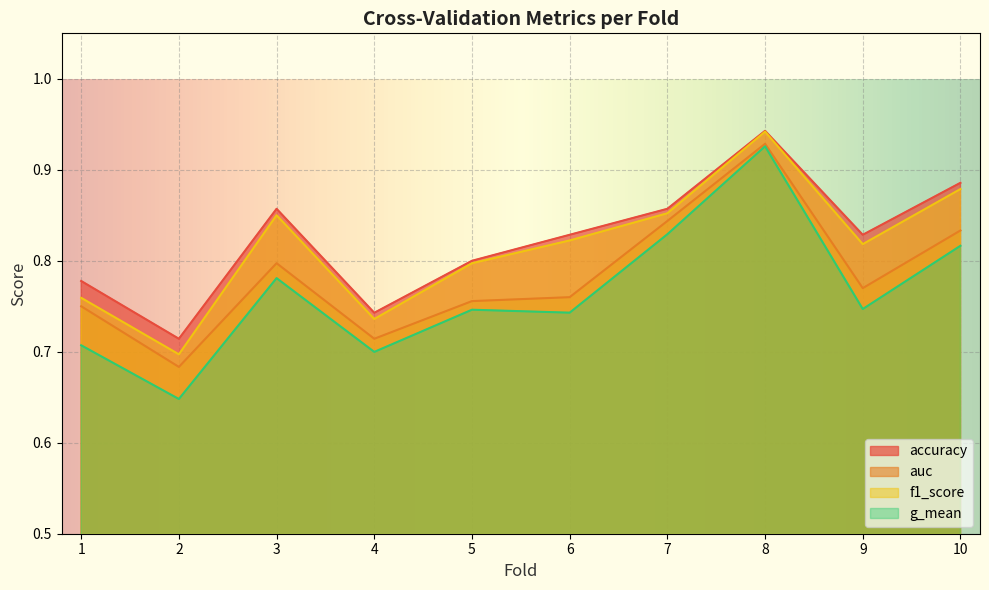

True or false: accuracy has more than 0 interior local peaks.

True